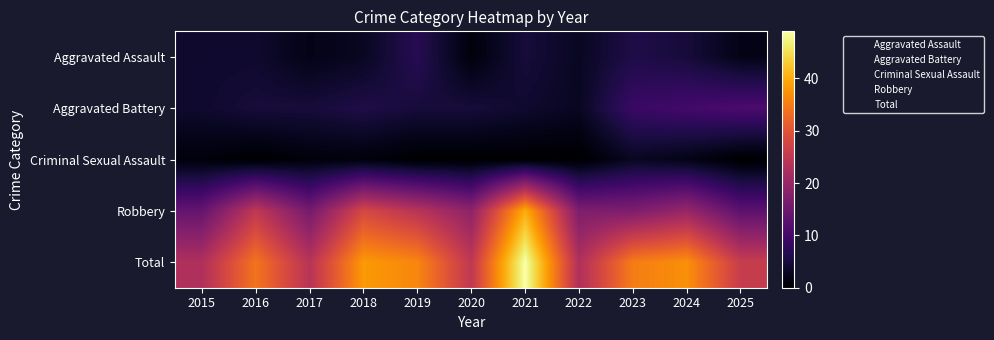

What is the difference between the highest and lowest values at 2021?

49